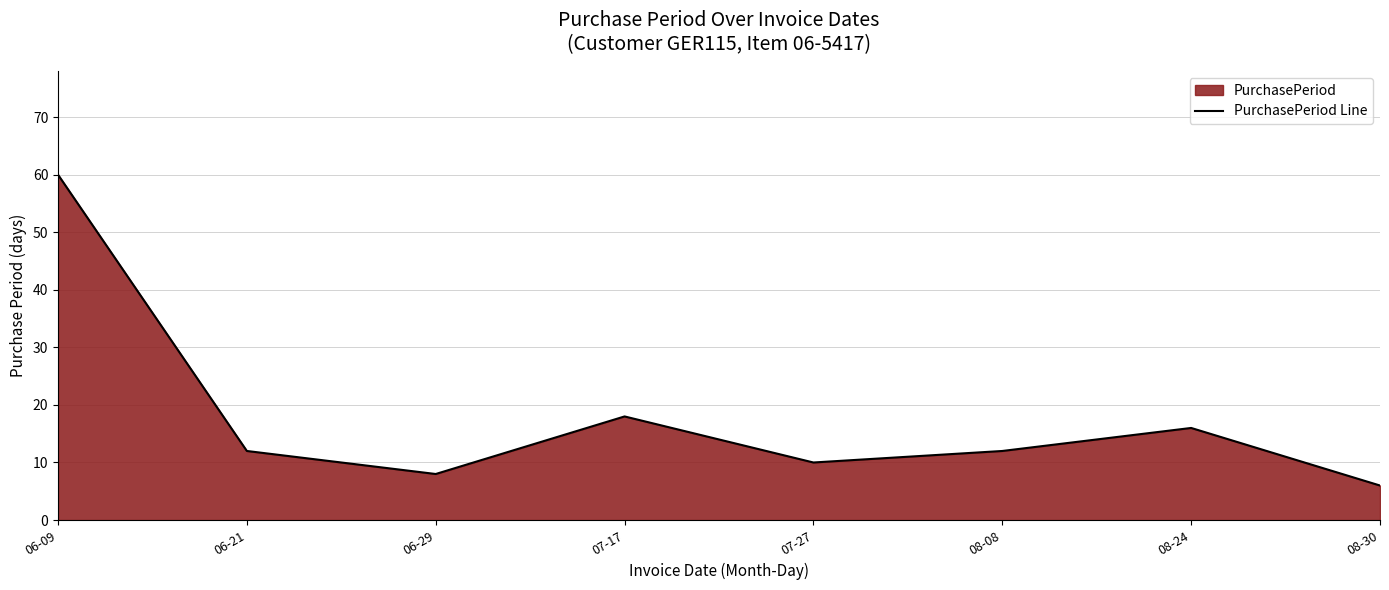

Is it true that the value at 06-09 is 82?

False